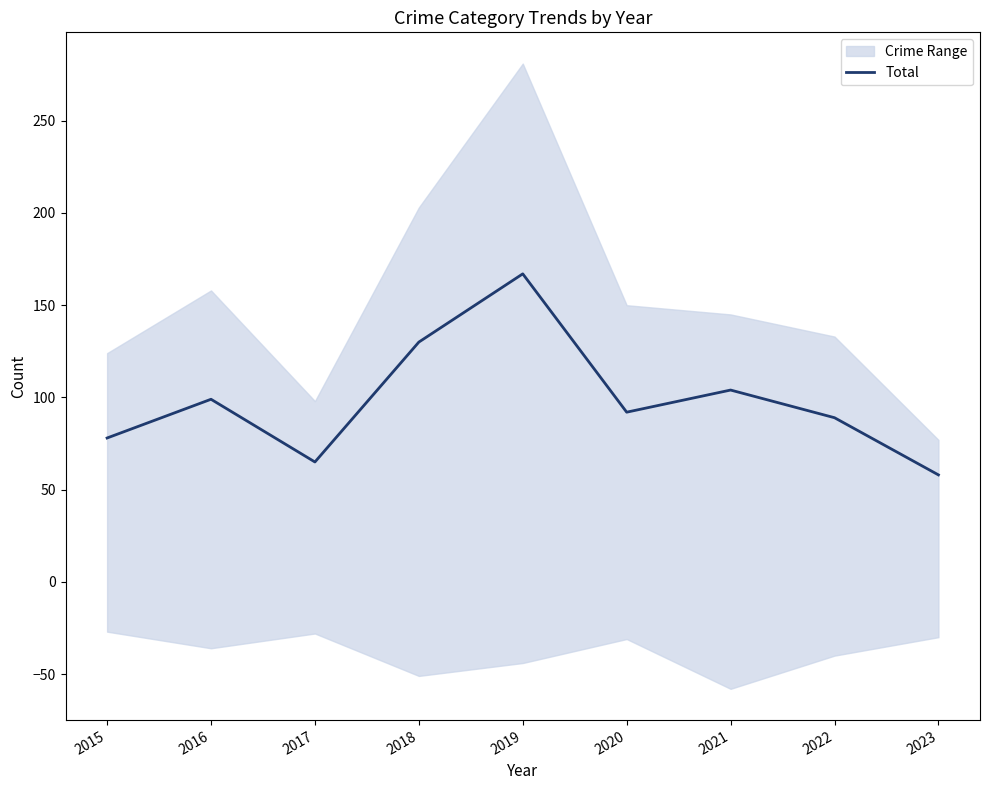

List the labels in order of value, smallest first.

2023, 2017, 2015, 2022, 2020, 2016, 2021, 2018, 2019